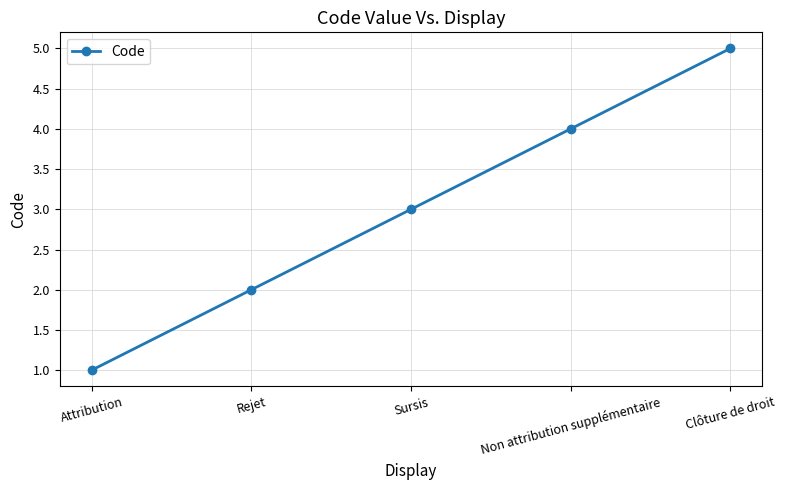

Reading left to right, extract all data points from this chart.

Attribution=1	Rejet=2	Sursis=3	Non attribution supplémentaire=4	Clôture de droit=5